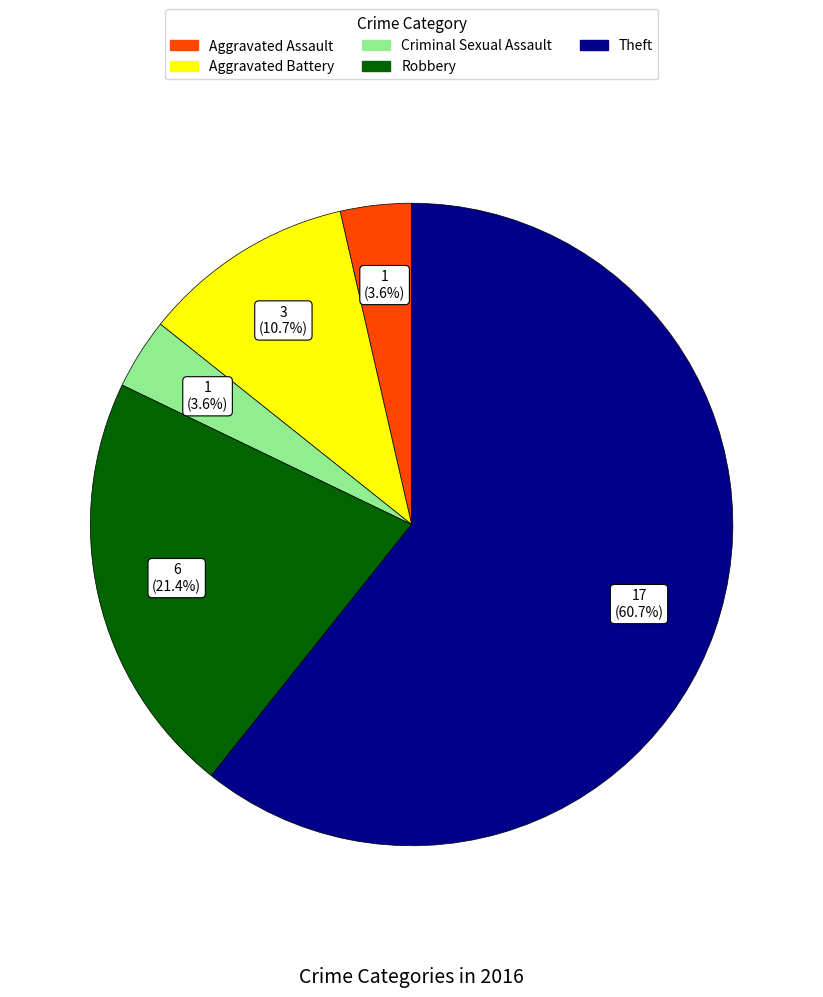

Count the number of slices in the pie.

5